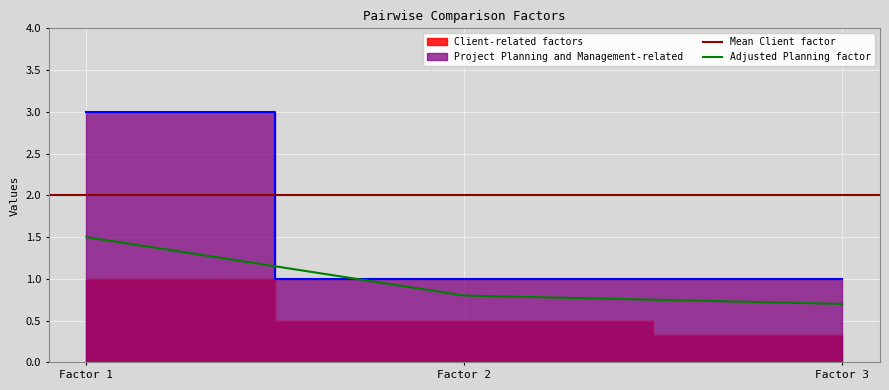

What is the maximum value for Adjusted Planning factor?

1.5